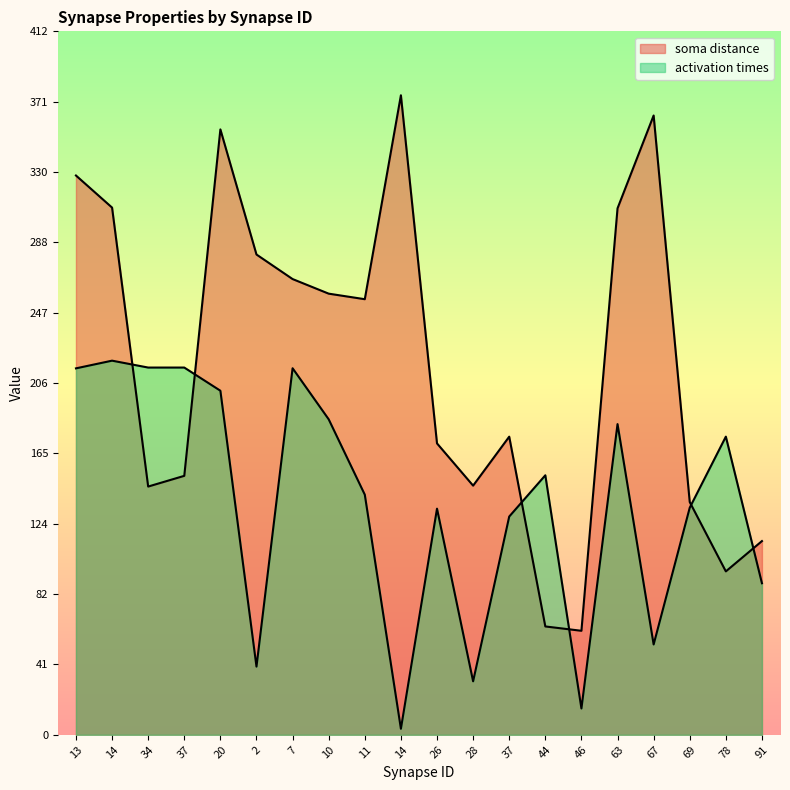

What is the difference between the activation times values at 69 and 26?

0.6